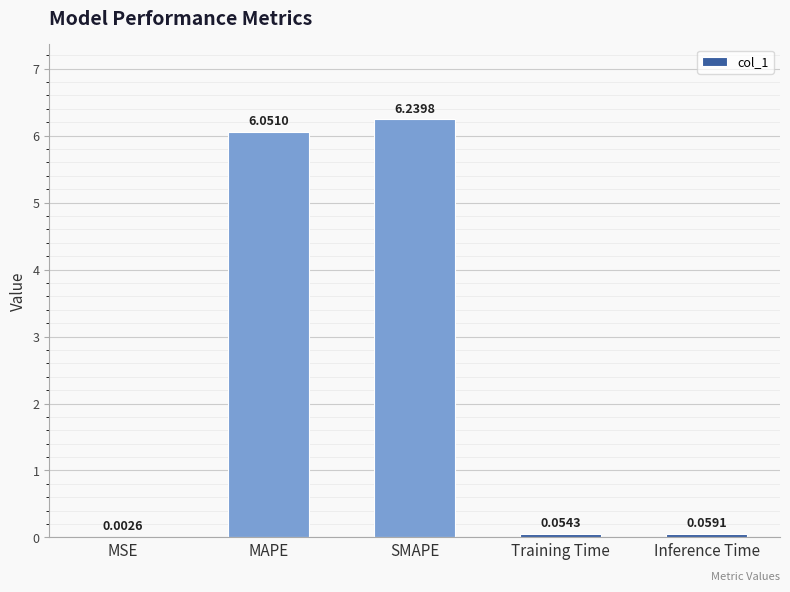

Where is the data nearest to the value 3?

Inference Time